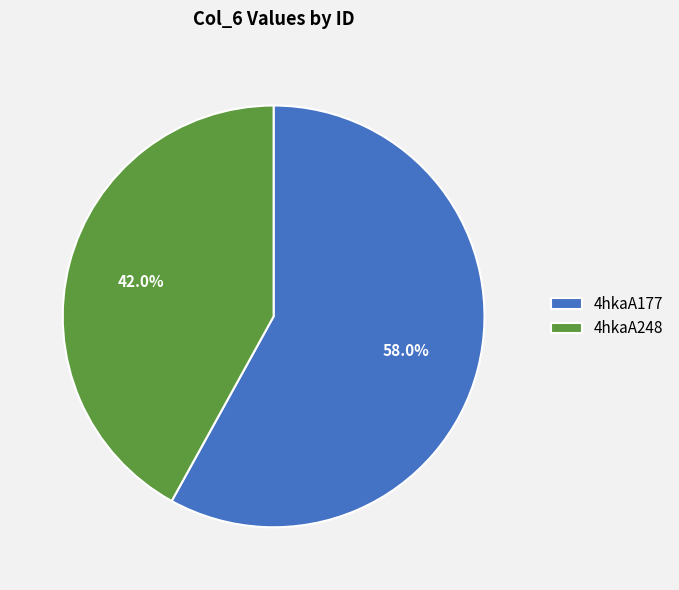

Which has a higher value, 4hkaA177 or 4hkaA248?

4hkaA177